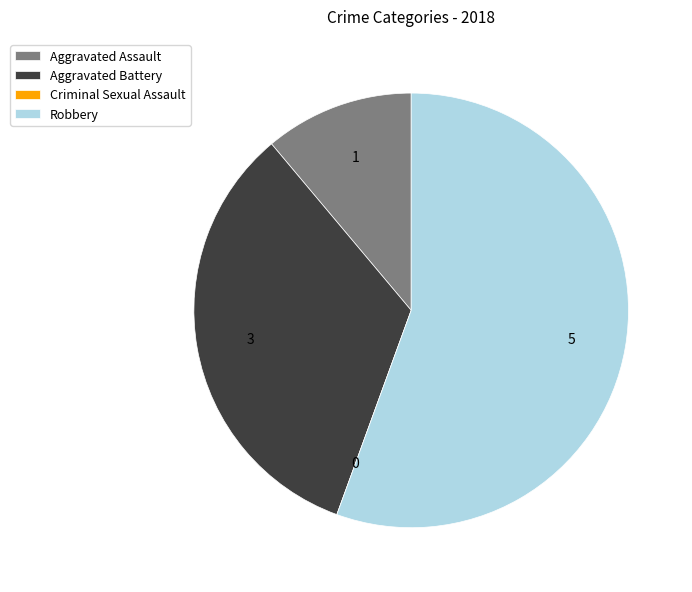

Do Aggravated Assault and Robbery together represent more than half of the pie?

Yes